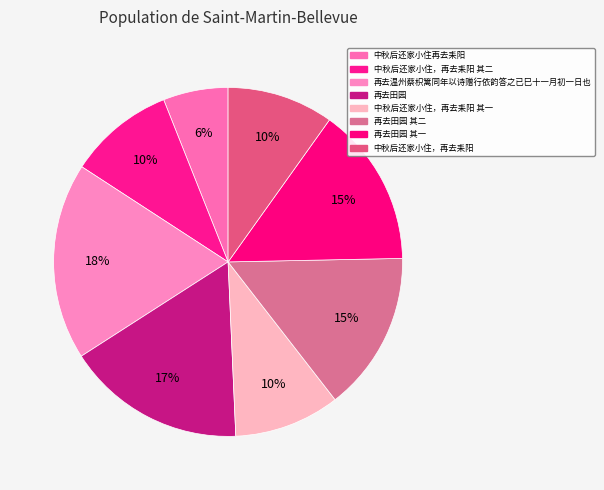

What is the smallest slice in the pie chart?

中秋后还家小住再去耒阳